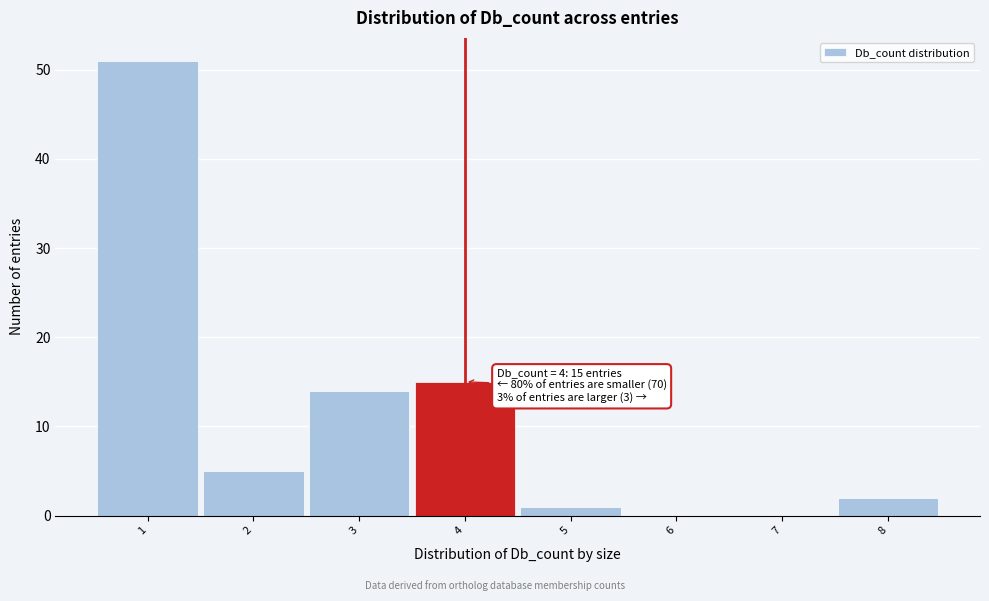

Over which range of the x-axis is the bar tallest?

0.5 to 1.5